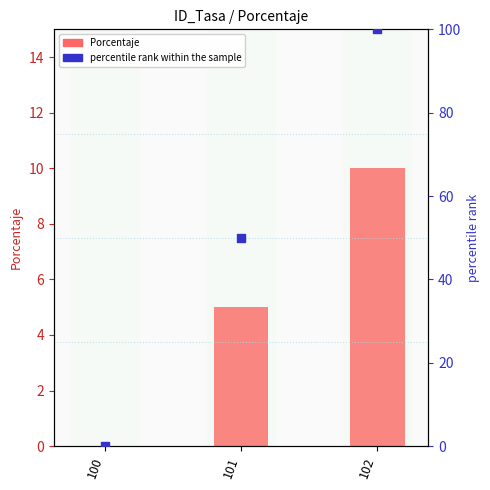

What are all the series names shown in the legend?

Porcentaje, percentile rank within the sample